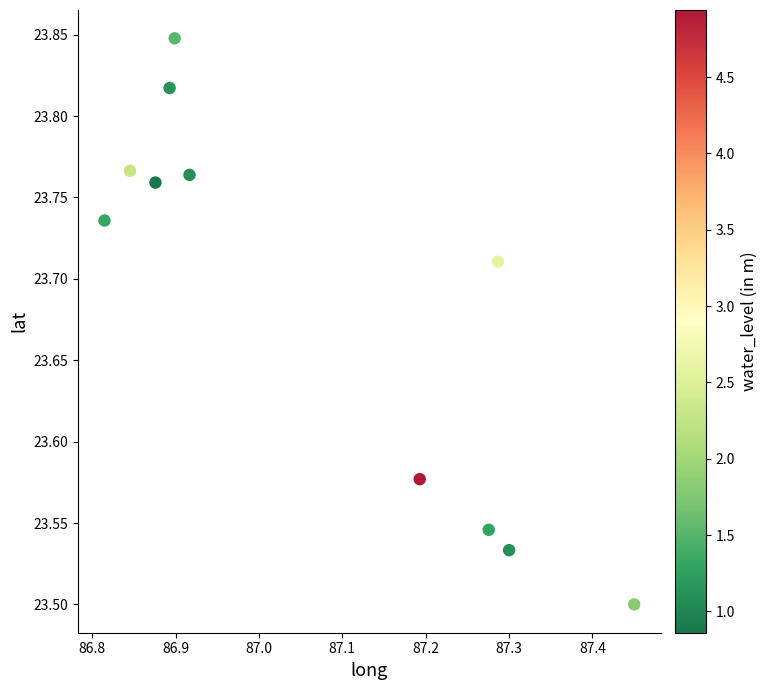

What is the range of Y values (max minus min)?

0.3